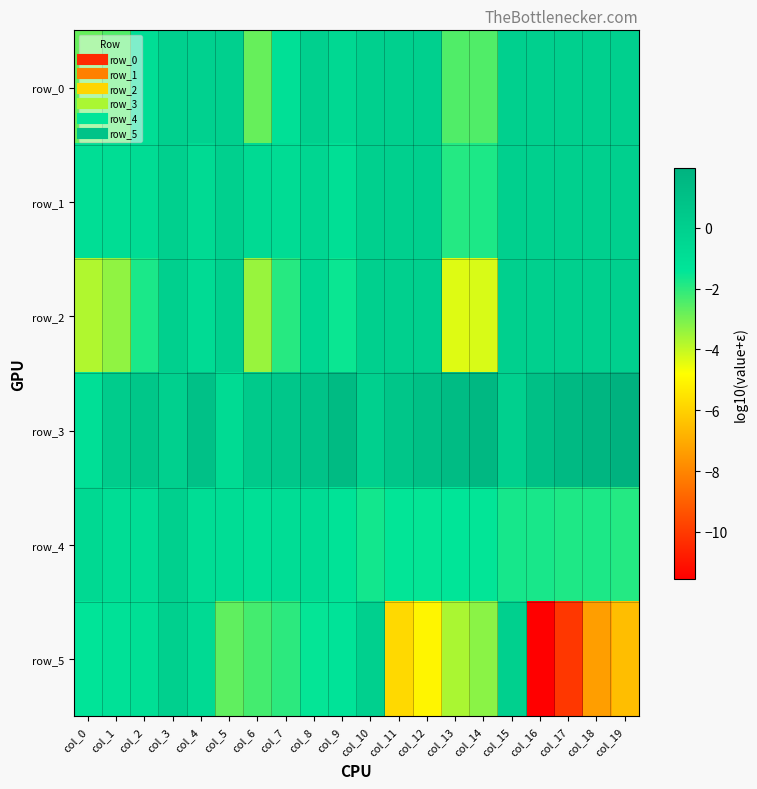

Is it true that row_1 equals -0.3 at col_0?

False